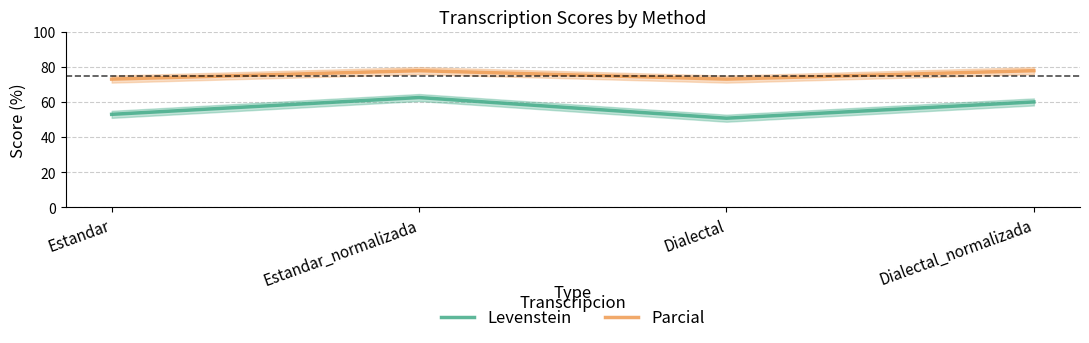

Which series has the largest total across all categories?

Parcial